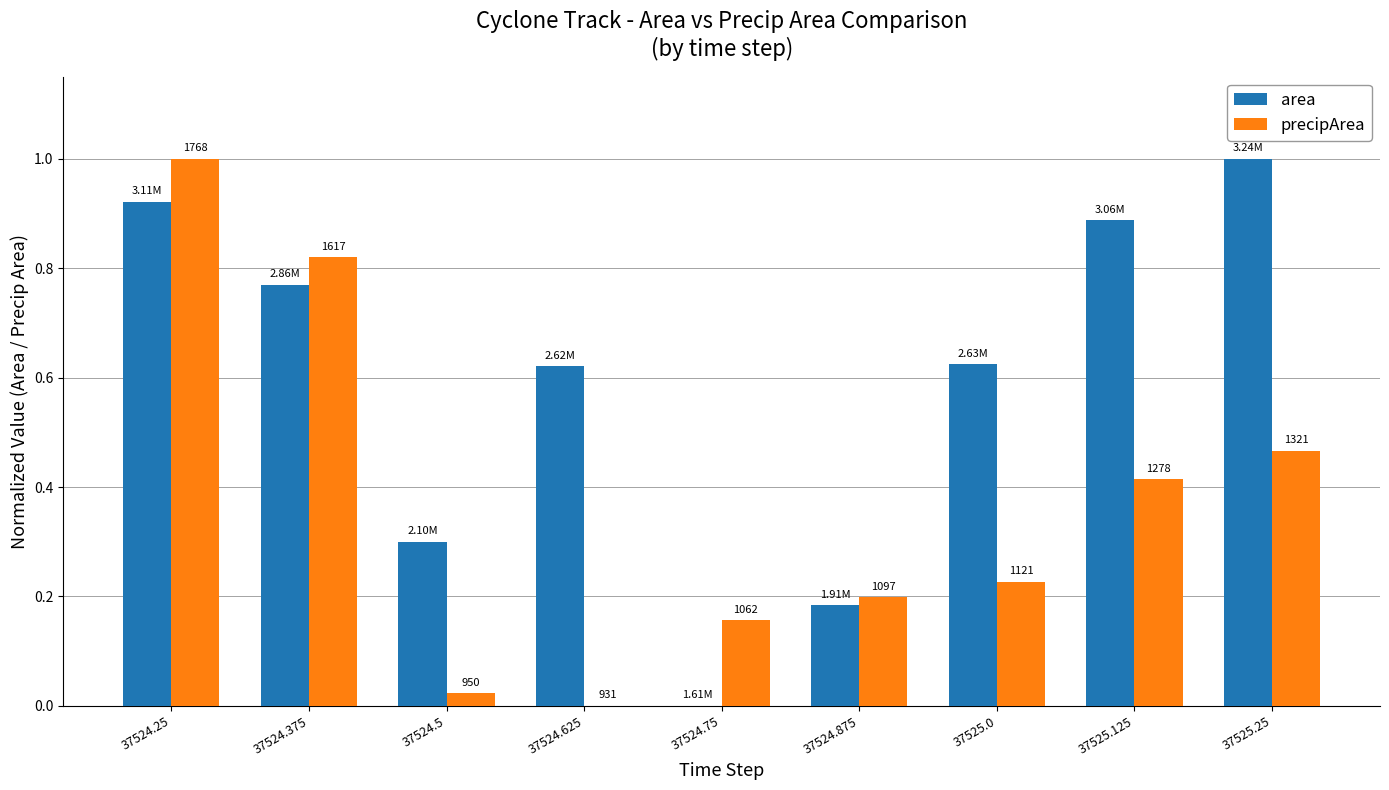

At which label does precipArea reach its minimum?

37524.625